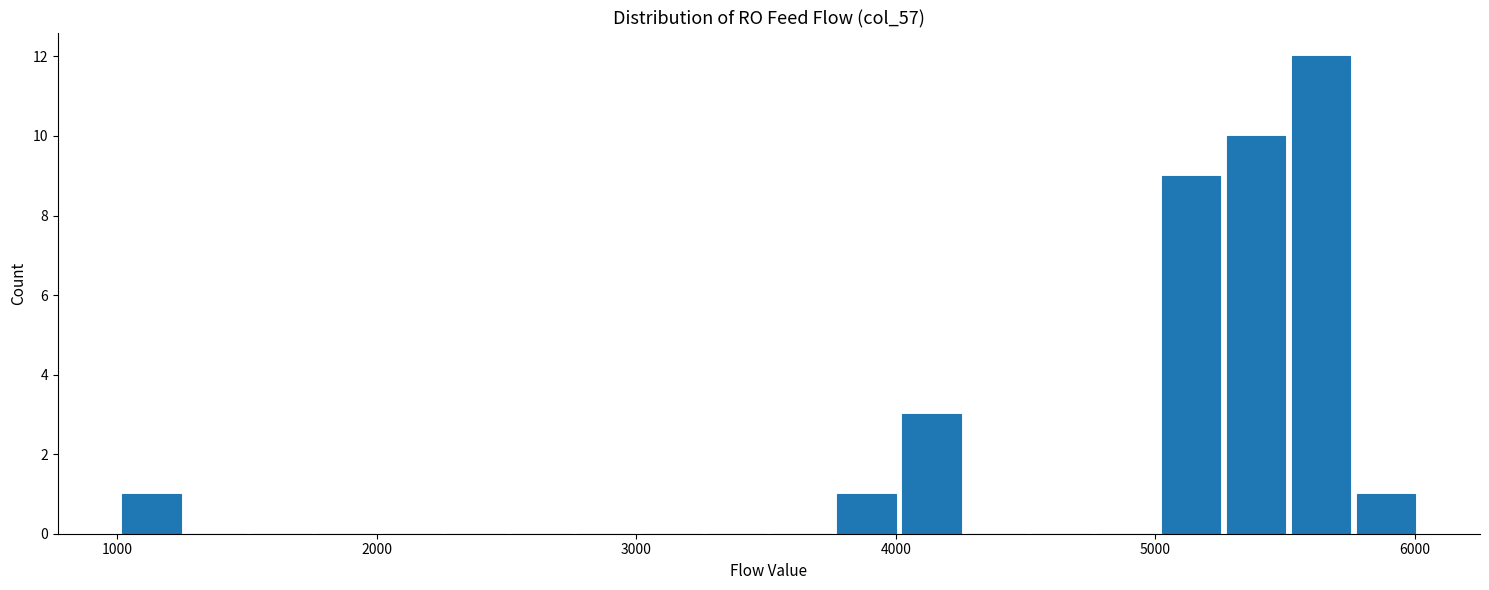

Read against the x-axis, roughly where is the centre of the tallest bar?

5600